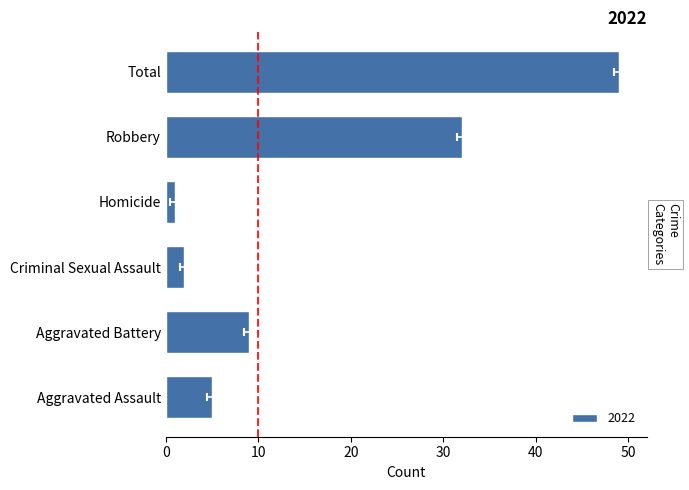

Between Robbery and Criminal Sexual Assault, which is larger?

Robbery